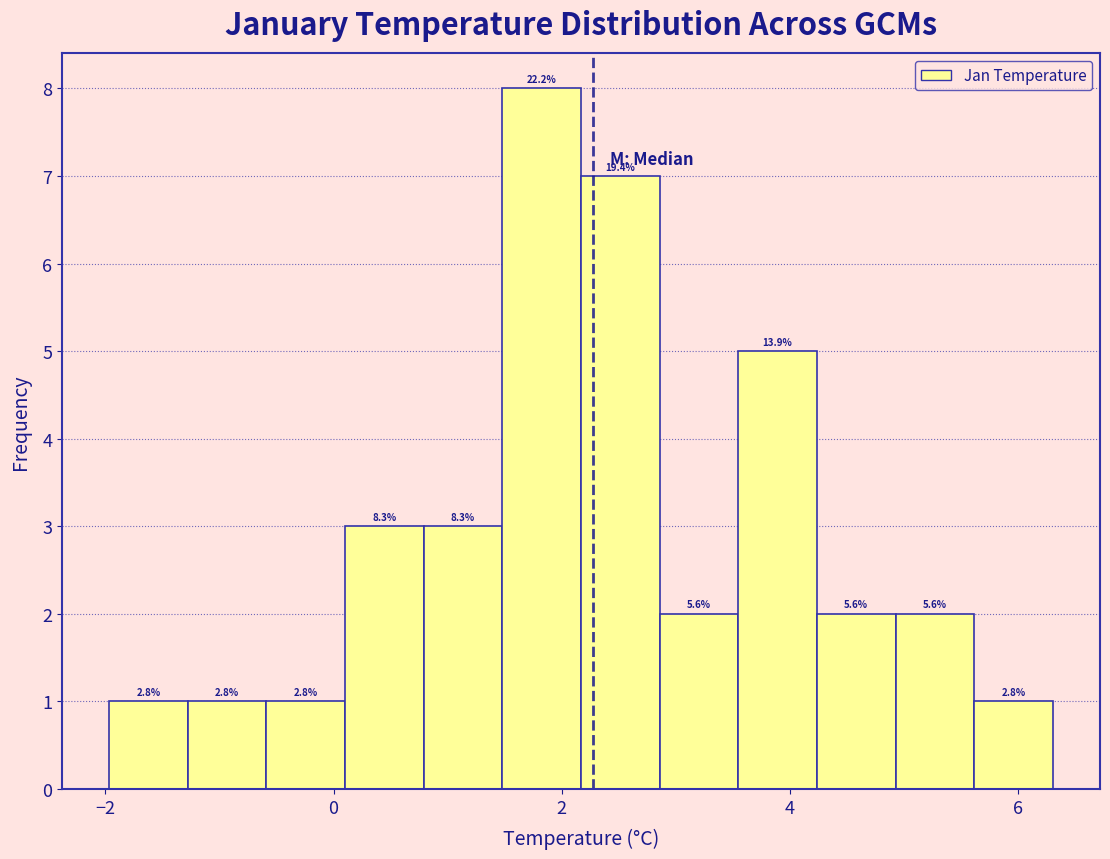

Around what value on the x-axis is the tallest bar? Give the approximate position of its centre, as read against the axis.

1.8